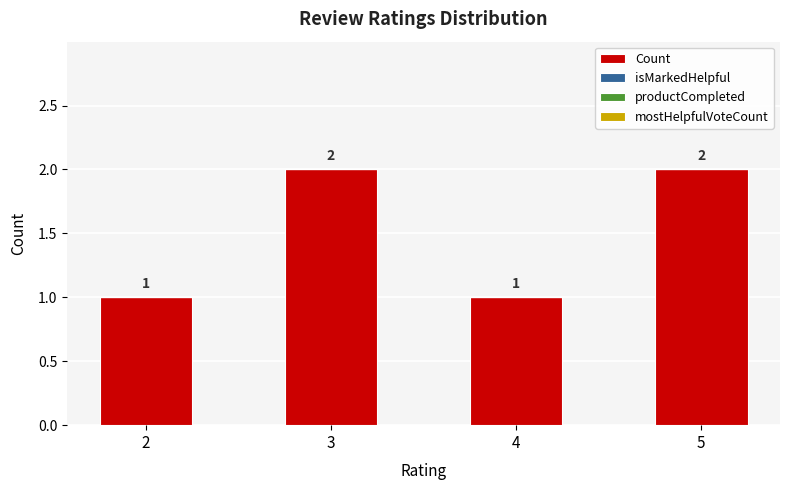

What is the value of the 3rd bar from the left?

1